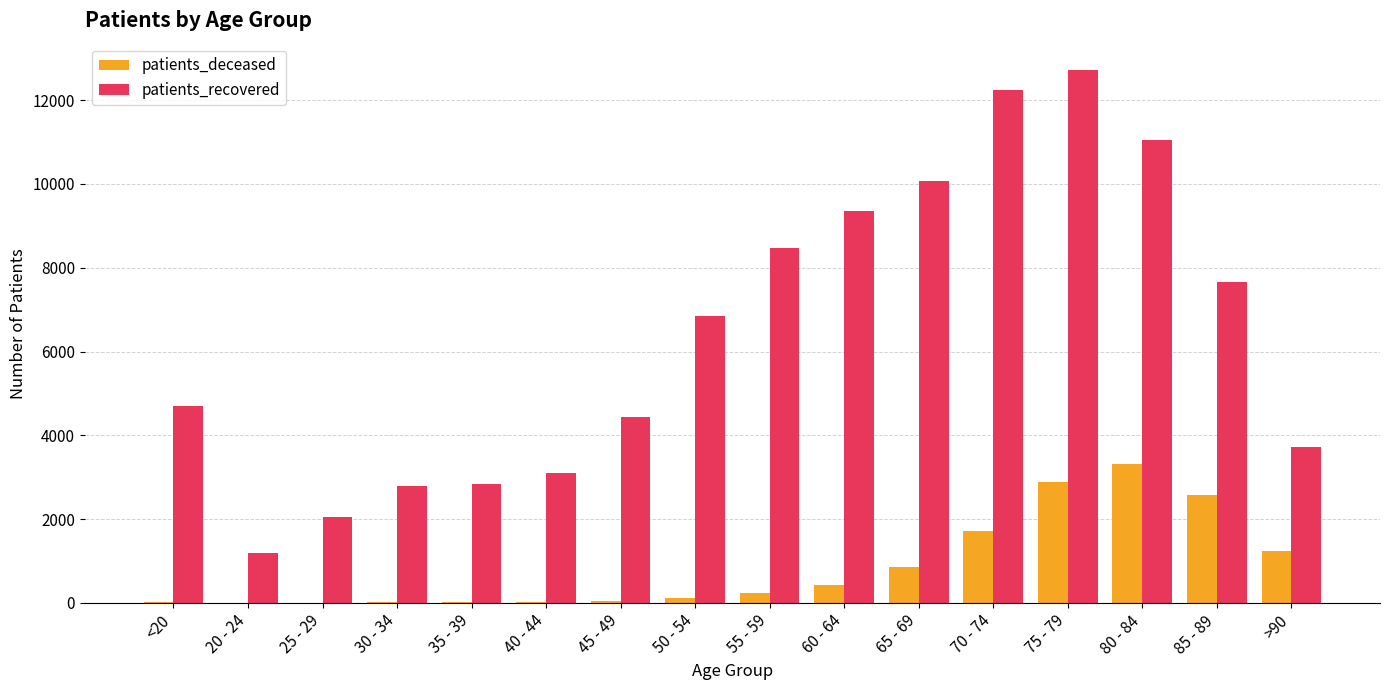

At which category does the chart reach its peak across all series?

75 - 79